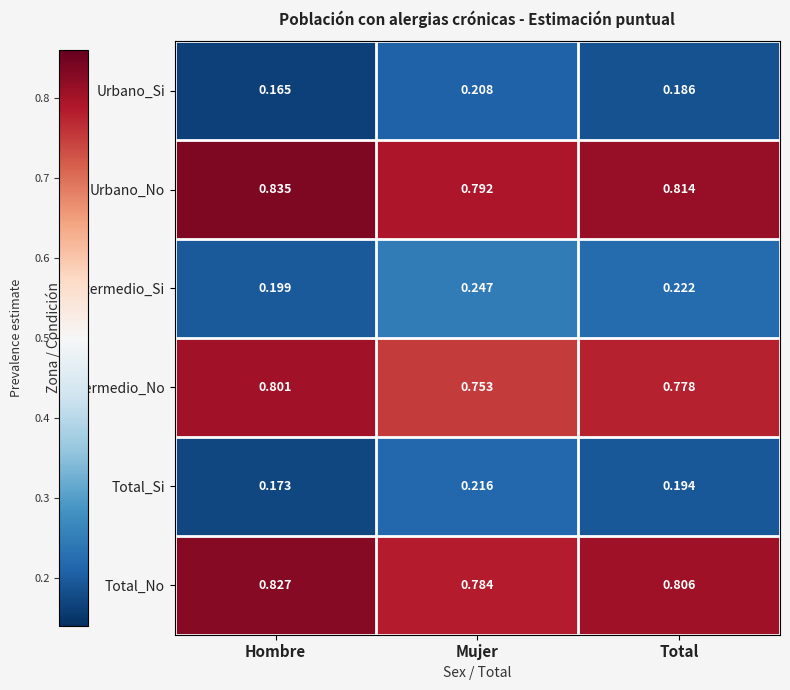

Where is Urbano_No nearest to the value 0?

Mujer